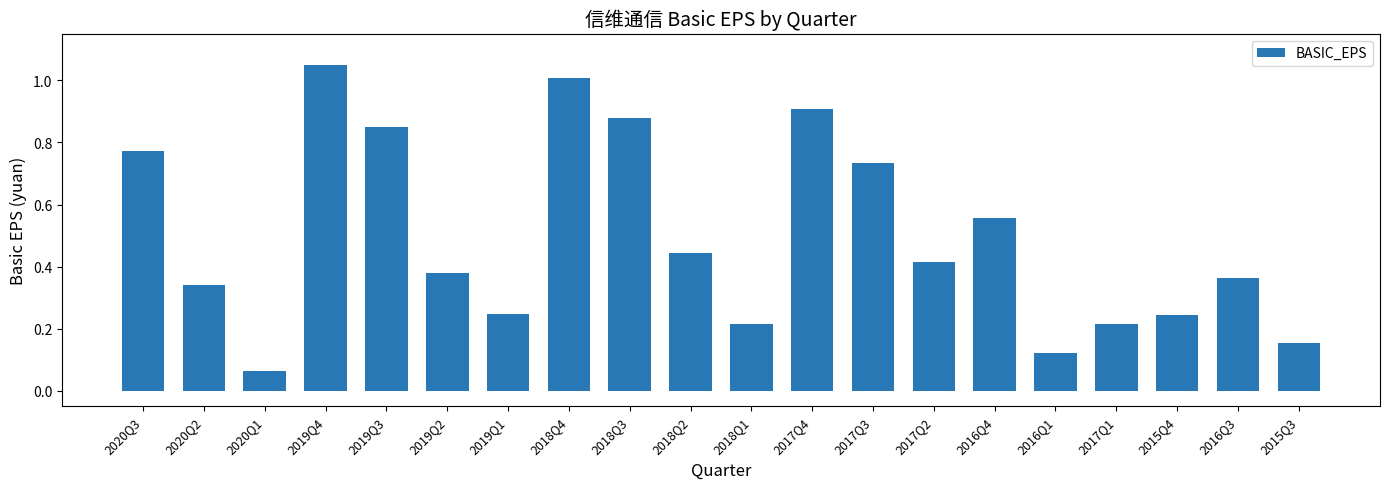

The chart shows a value of 1.0 at 2019Q4. True or false?

True